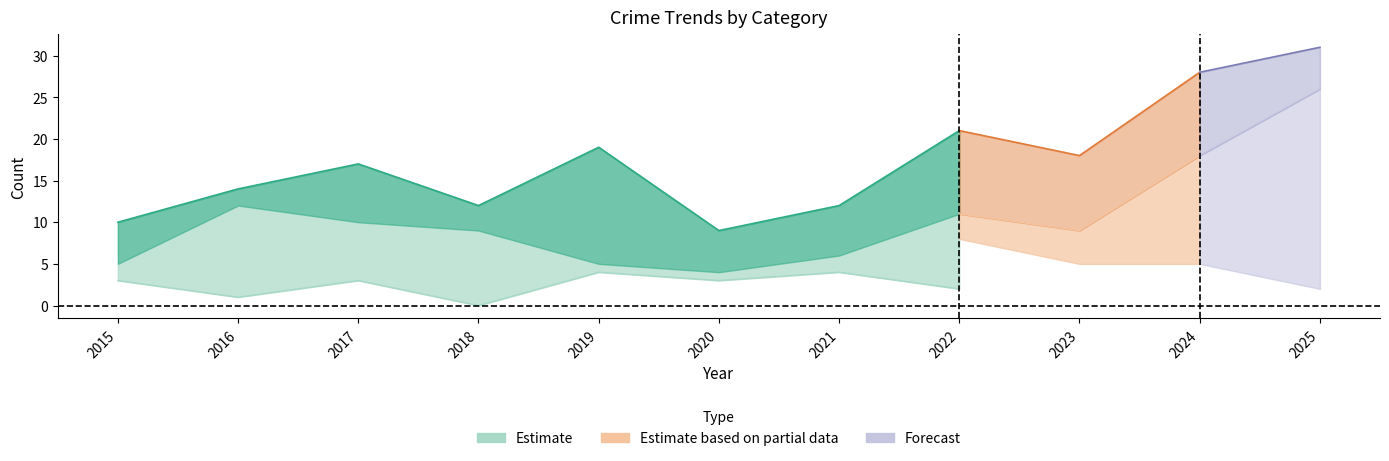

At which category does Aggravated Assault reach its first local valley?

2016